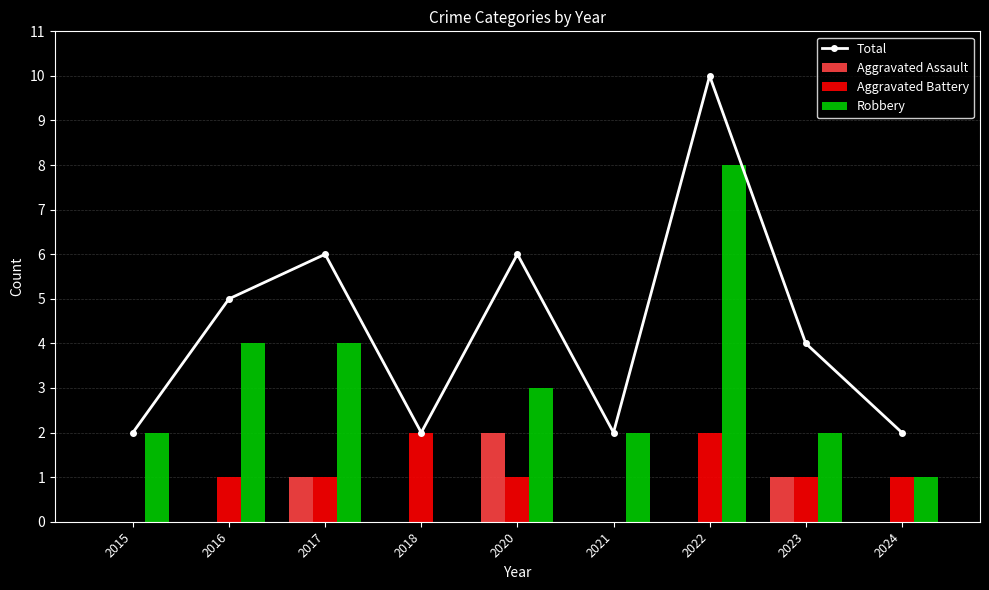

How many groups of bars are there?

9